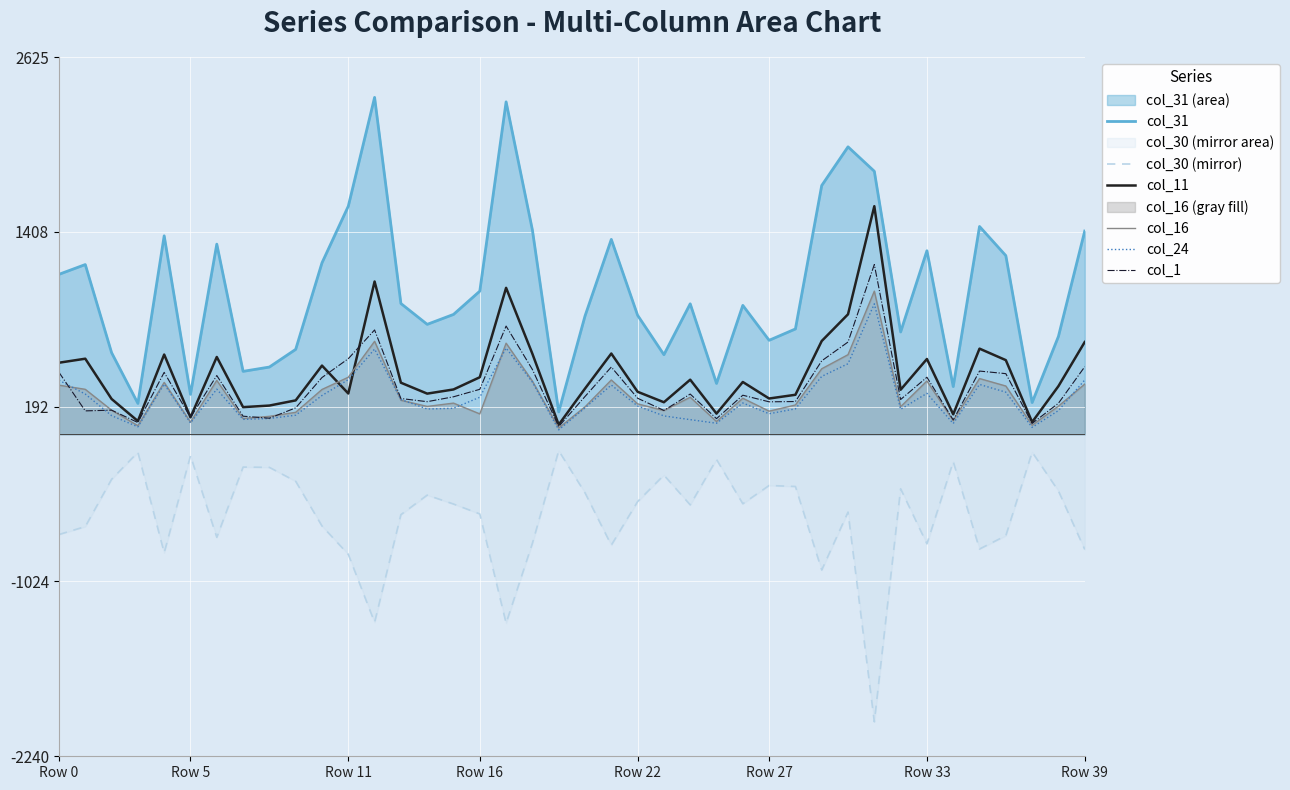

What is the lowest value of the col_1 series?

54